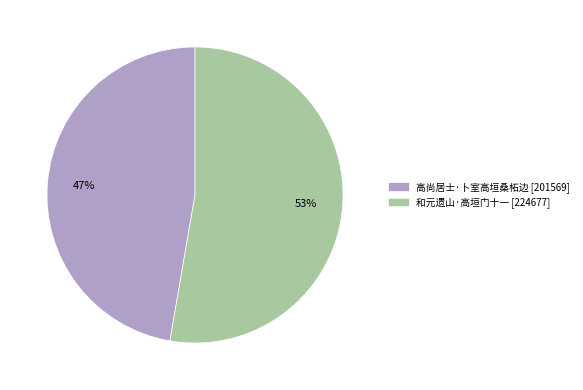

How many slices are in this pie chart?

2